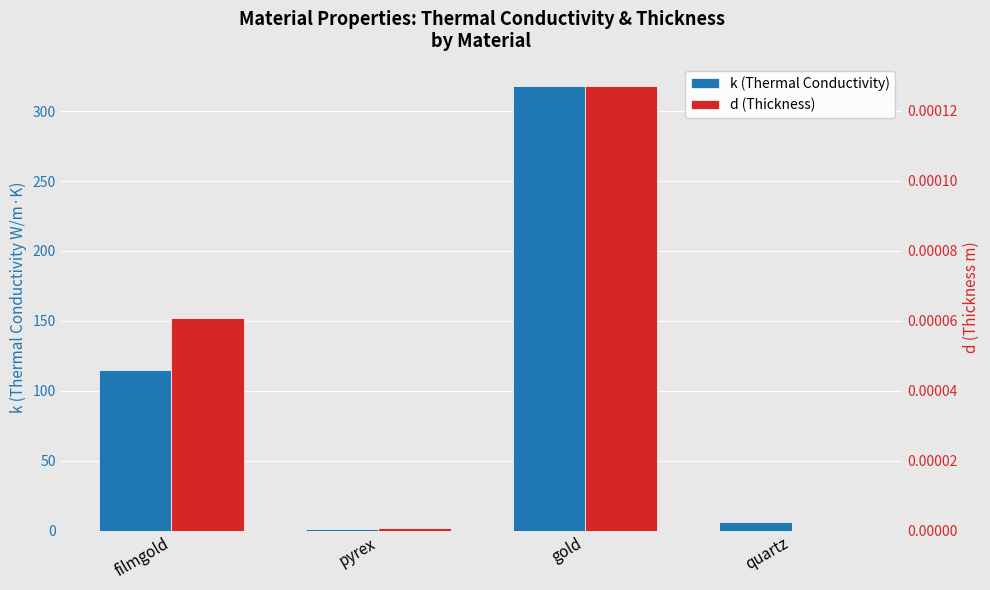

Reading left to right, extract all data points from this chart.

k (Thermal Conductivity): filmgold=115.0	pyrex=1.1	gold=318.0	quartz=6.5
d (Thickness): filmgold=0.0	pyrex=0.0	gold=0.0	quartz=0.0